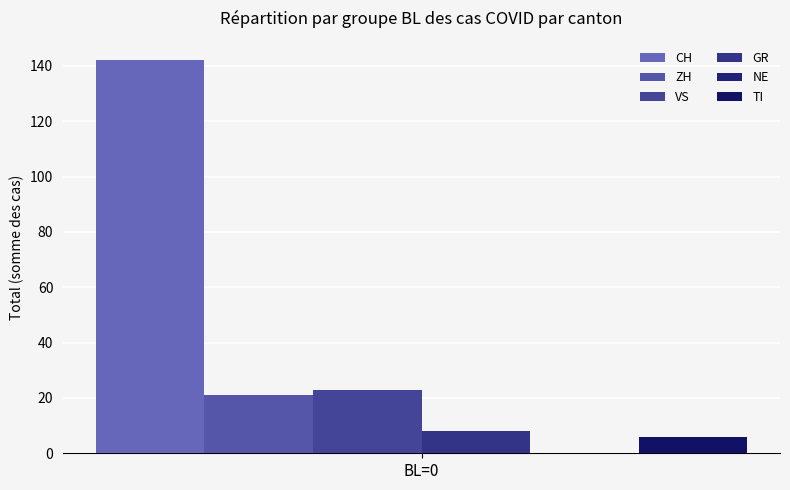

How many bars are there in total?

5